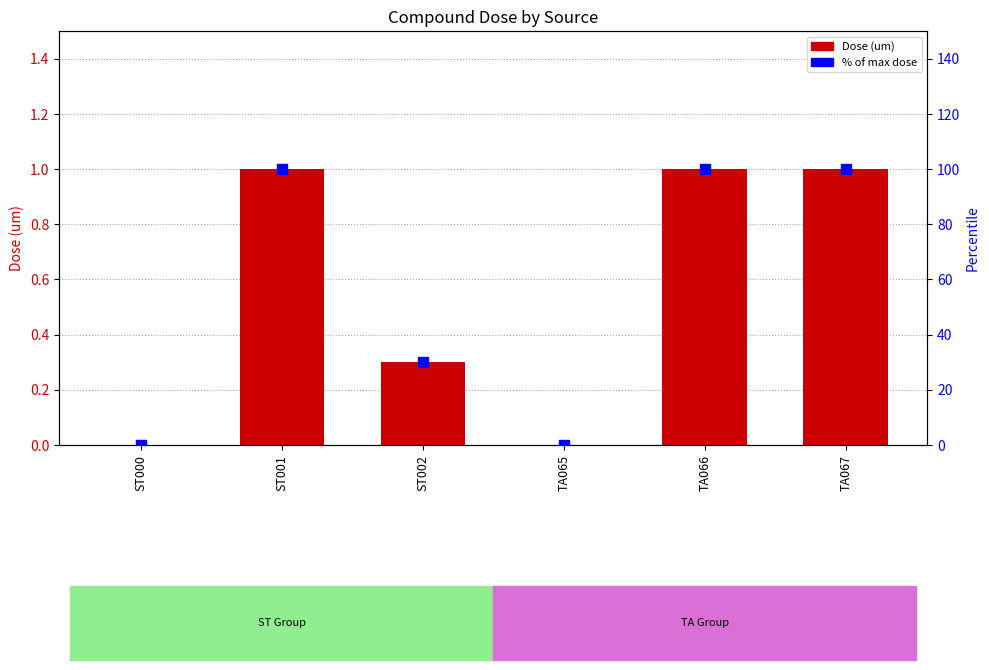

Which series has the largest total across all categories?

% of max dose